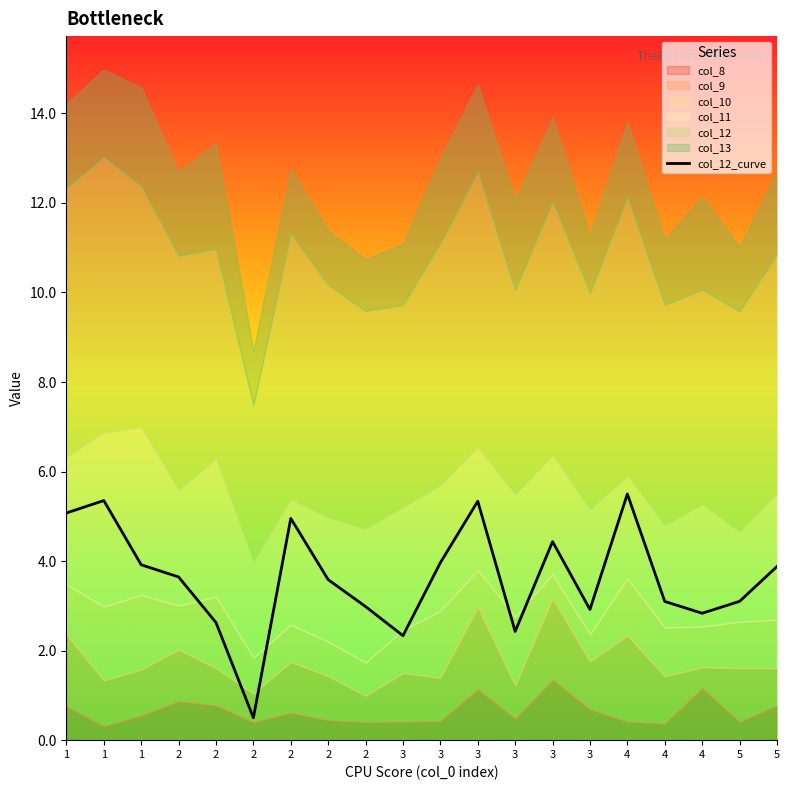

What is the difference between the second highest and minimum values?

4.9